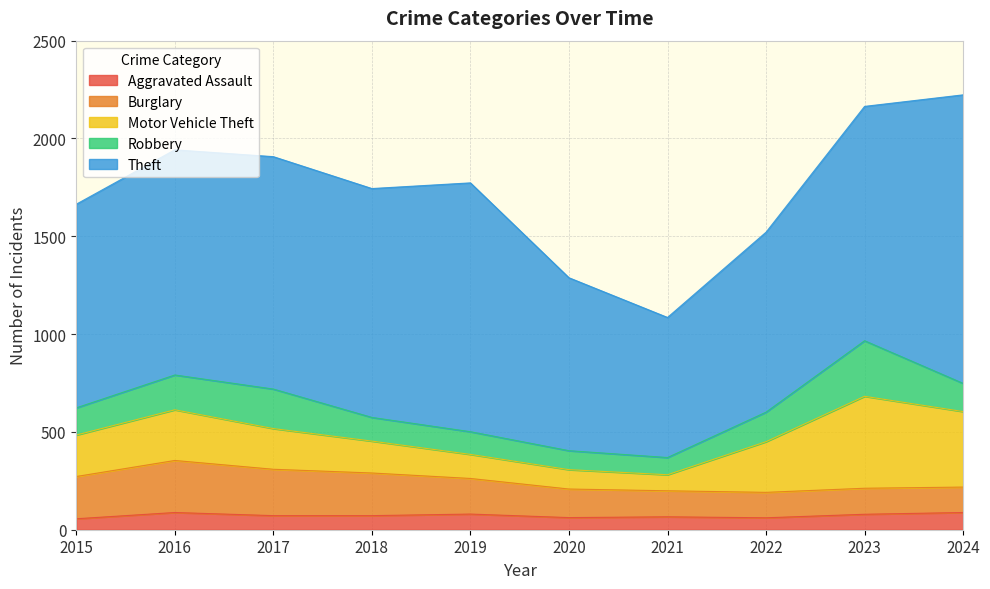

What is the difference between the second highest and second lowest values in the Theft series?

388